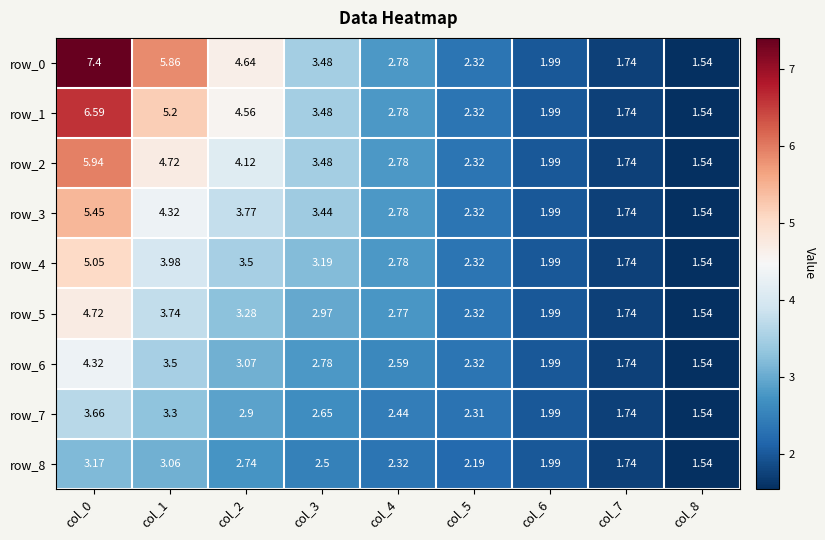

At which category does the chart reach its minimum across all series?

col_8